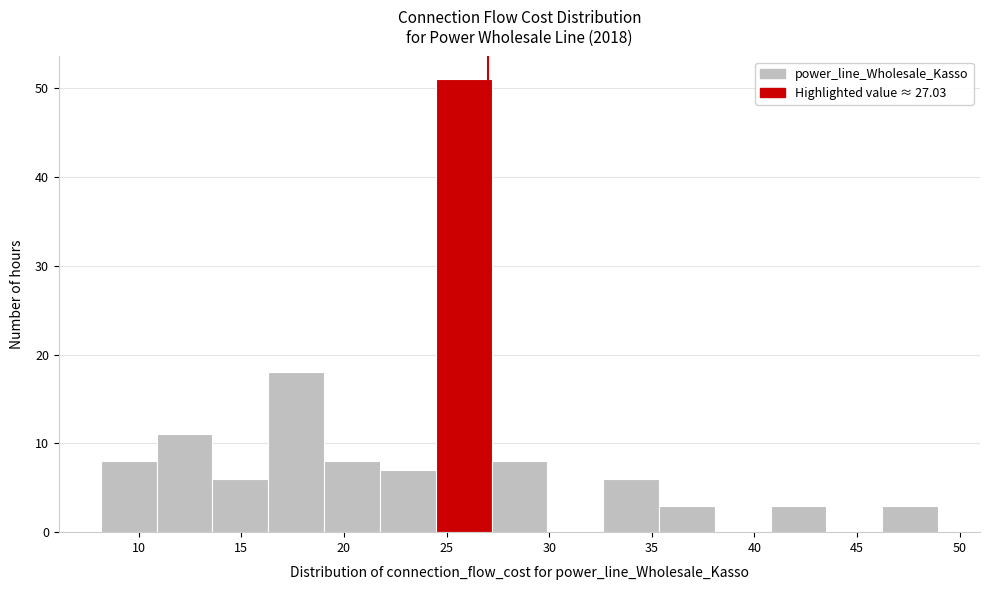

Over which range of the x-axis is the bar tallest?

24.5 to 27.0